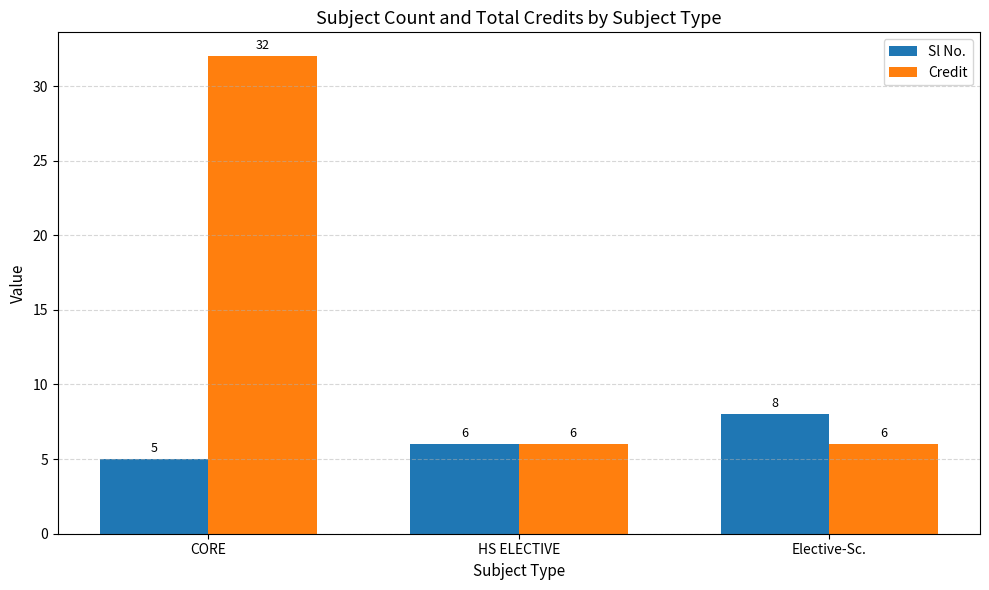

Is the value of Sl No. at Elective-Sc. greater than the value of Credit at Elective-Sc.?

Yes